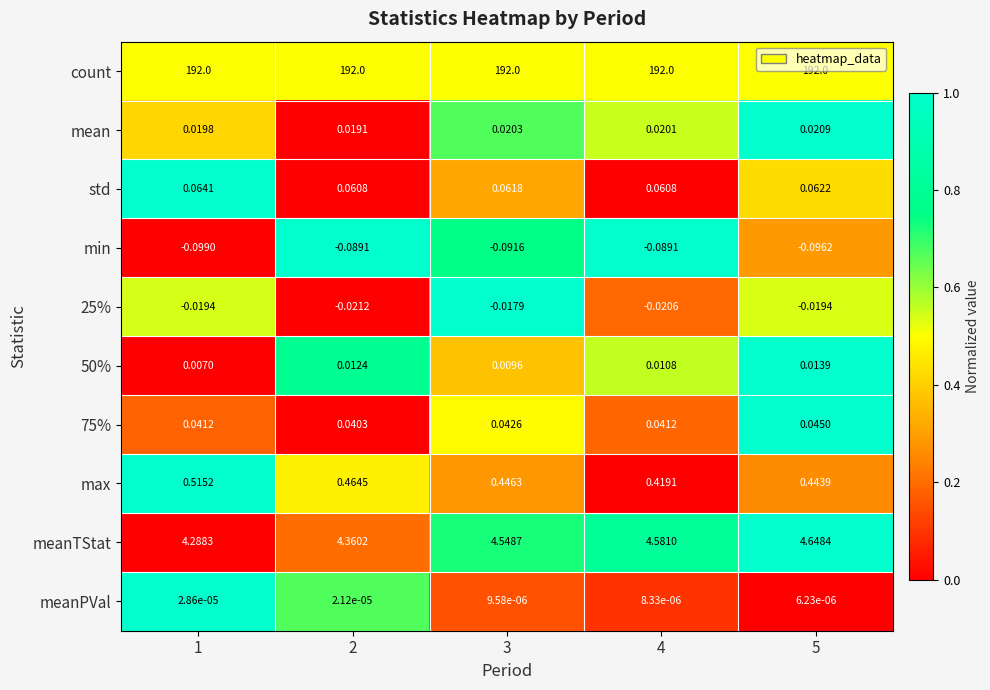

Count the number of data series in this chart.

10